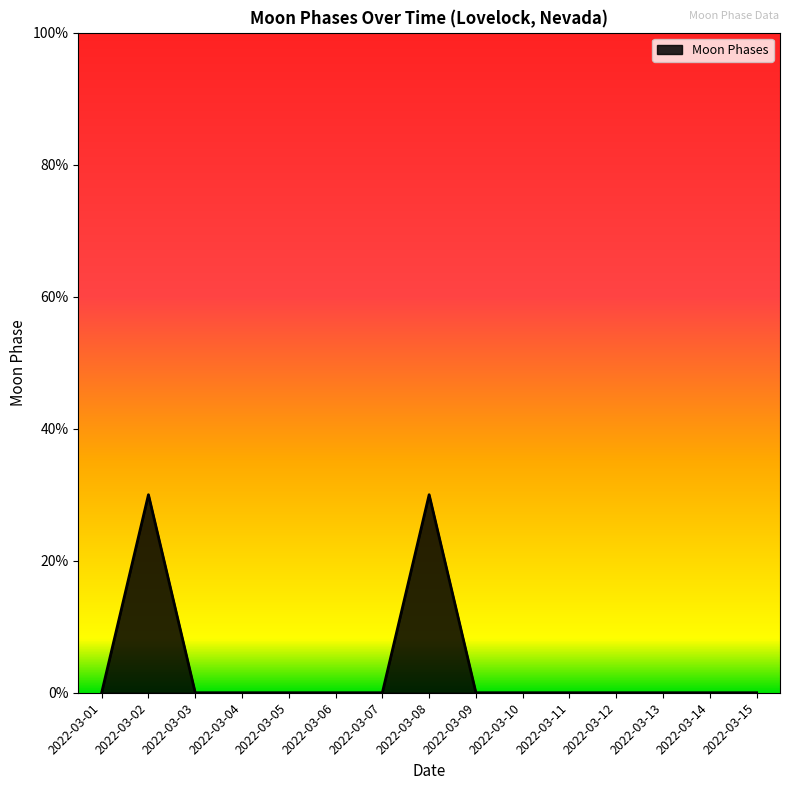

Which category has the highest value across all series?

2022-03-02